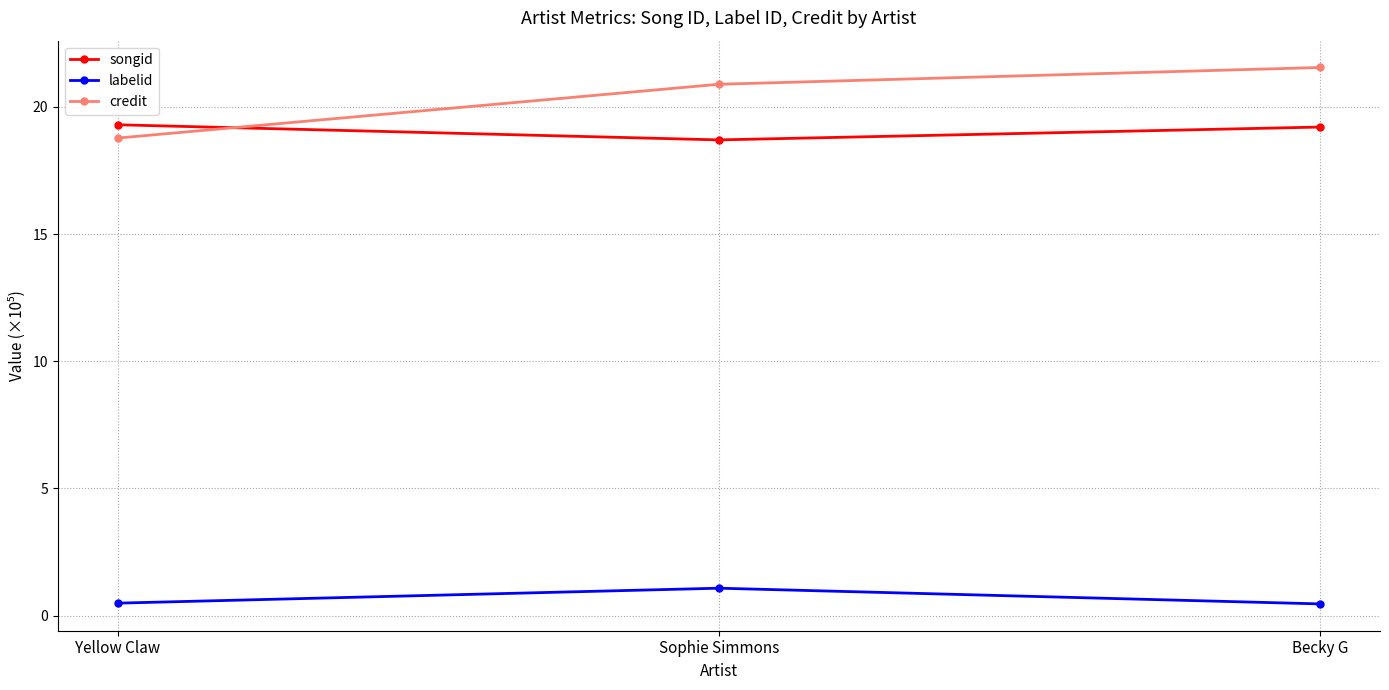

What is the total value across all series at Sophie Simmons?

40.7